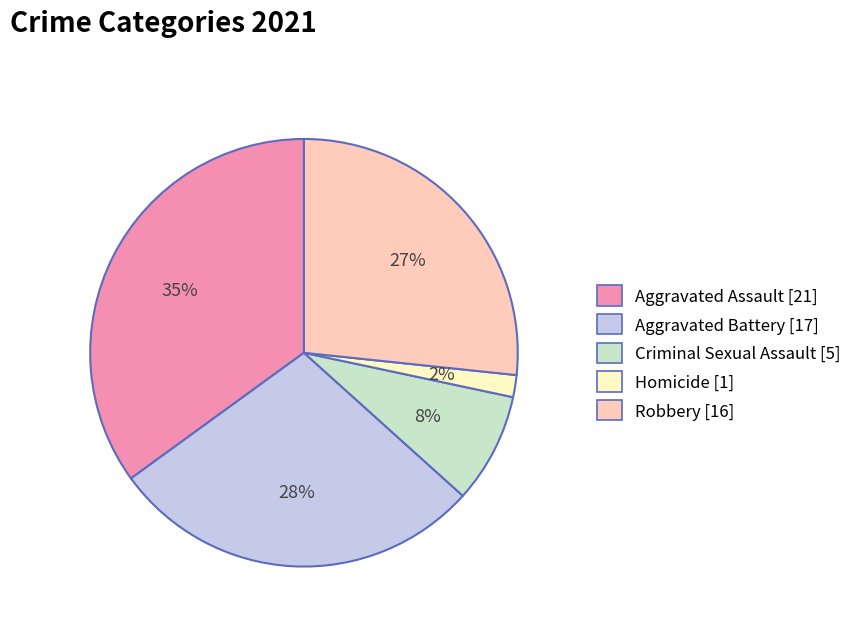

Is the sum of Homicide and Robbery greater than half?

No